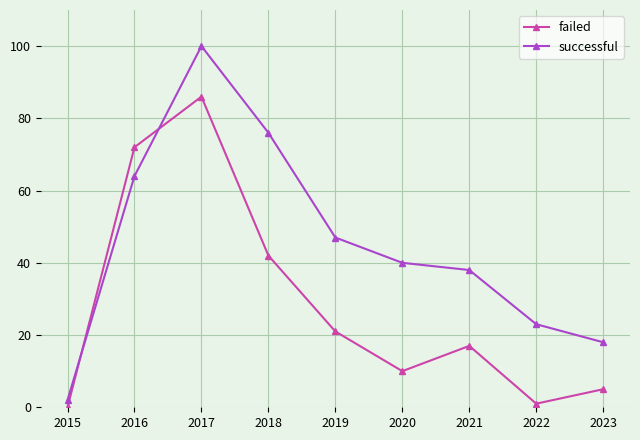

What is the difference between the successful values at 2016 and 2021?

26